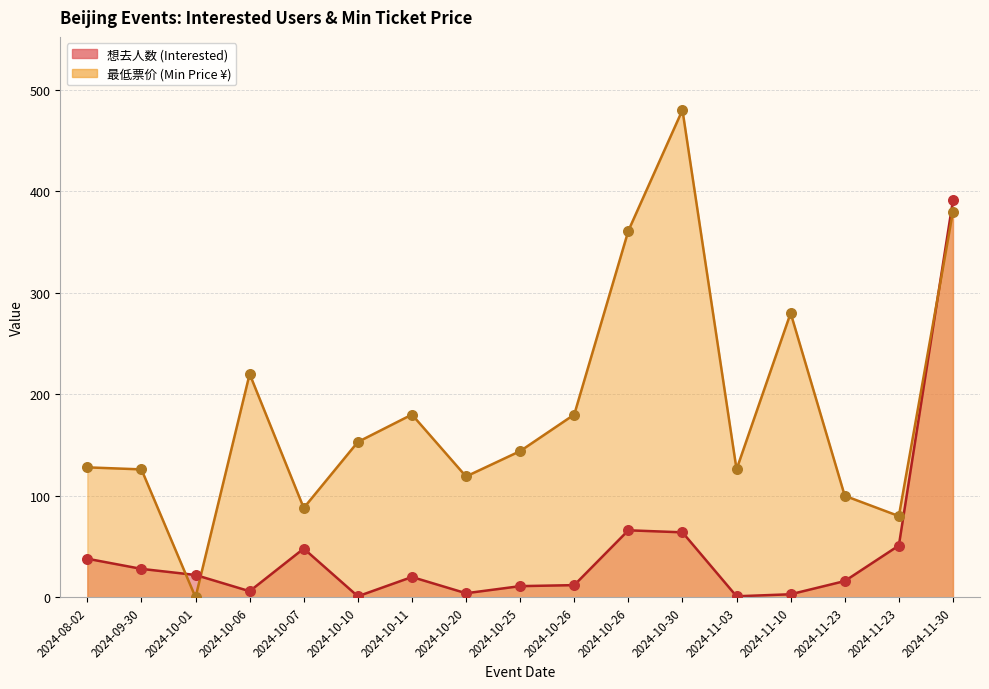

Which series has the widest spread of Y values?

最低票价